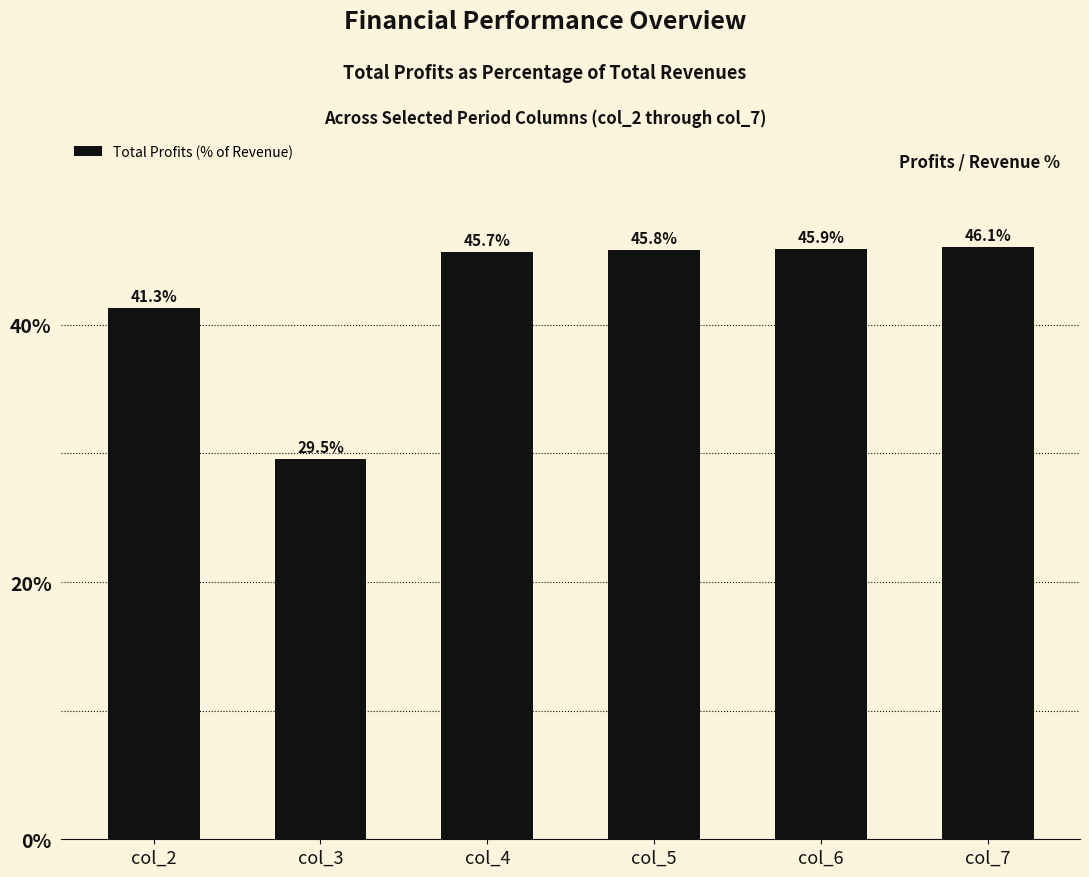

The value at col_6 is 76.1. True or false?

False